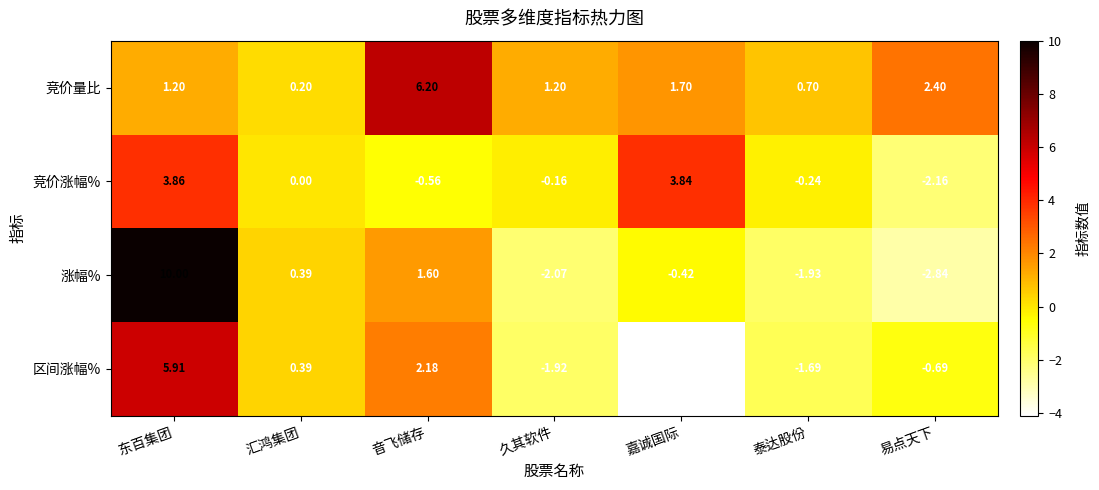

List the series in order of their peak value, highest first.

涨幅%, 竞价量比, 区间涨幅%, 竞价涨幅%